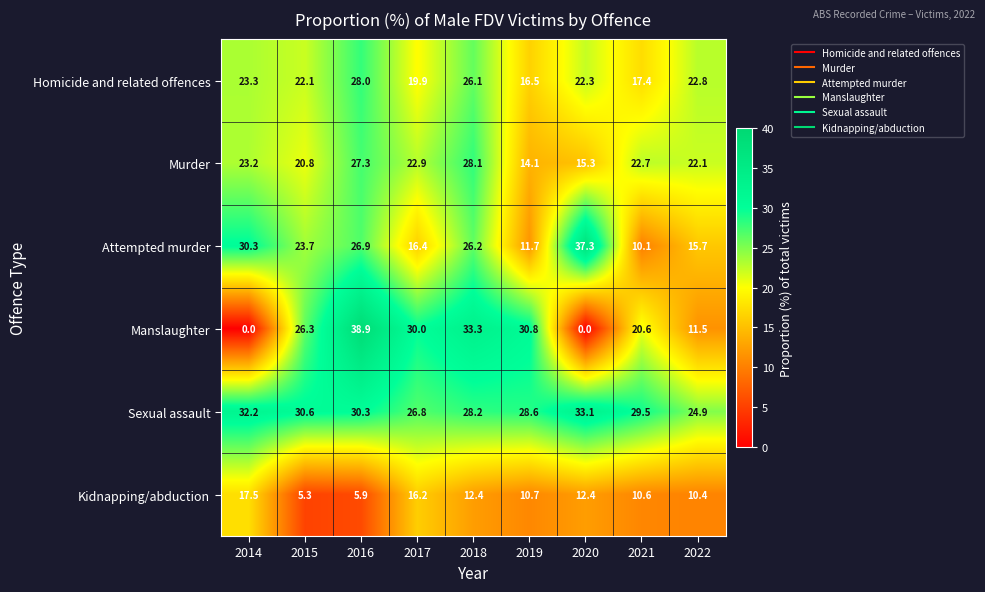

Rank the series by their maximum value, from lowest to highest.

Kidnapping/abduction, Homicide and related offences, Murder, Sexual assault, Attempted murder, Manslaughter